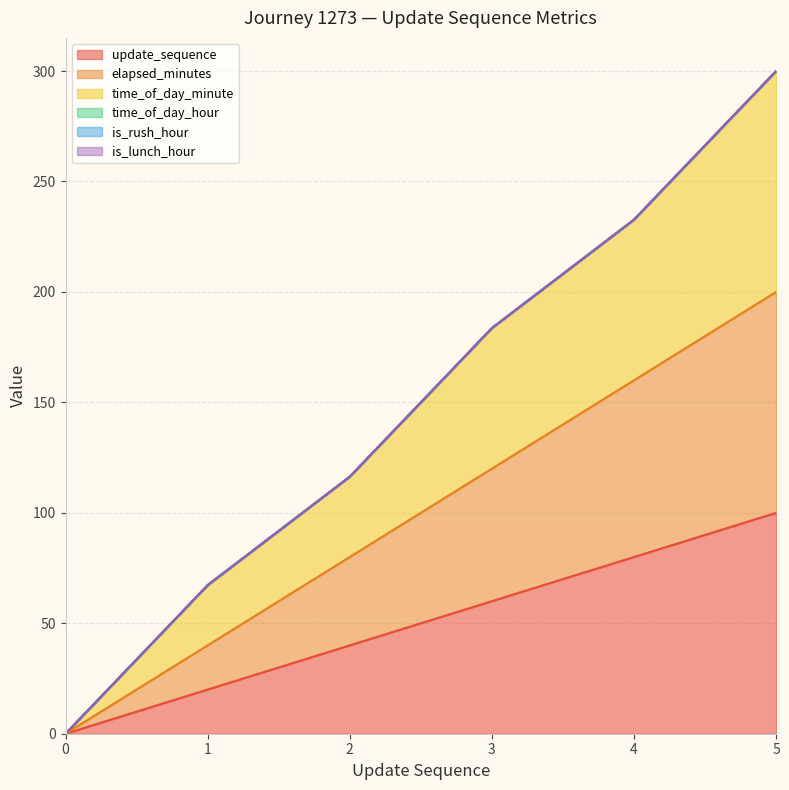

Is the value of update_sequence at 3 greater than the value of time_of_day_minute at 5?

No